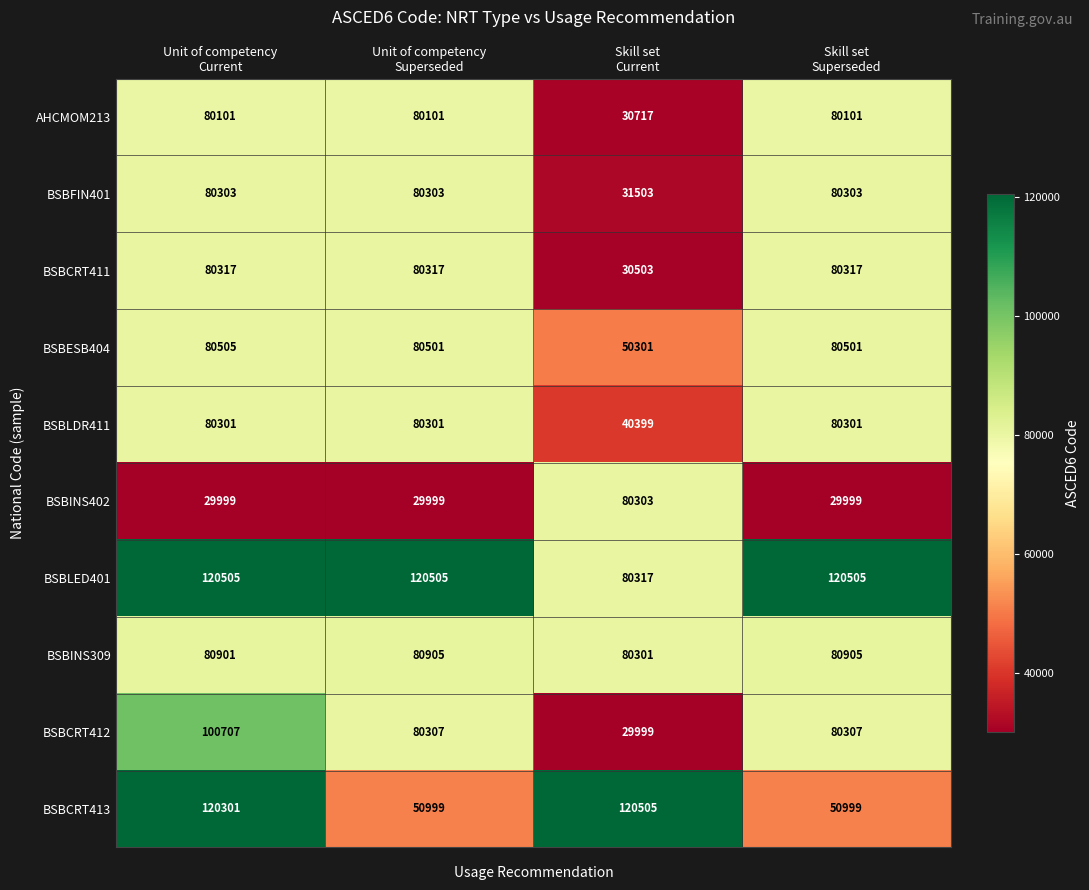

What is the maximum value shown in the chart?

120505